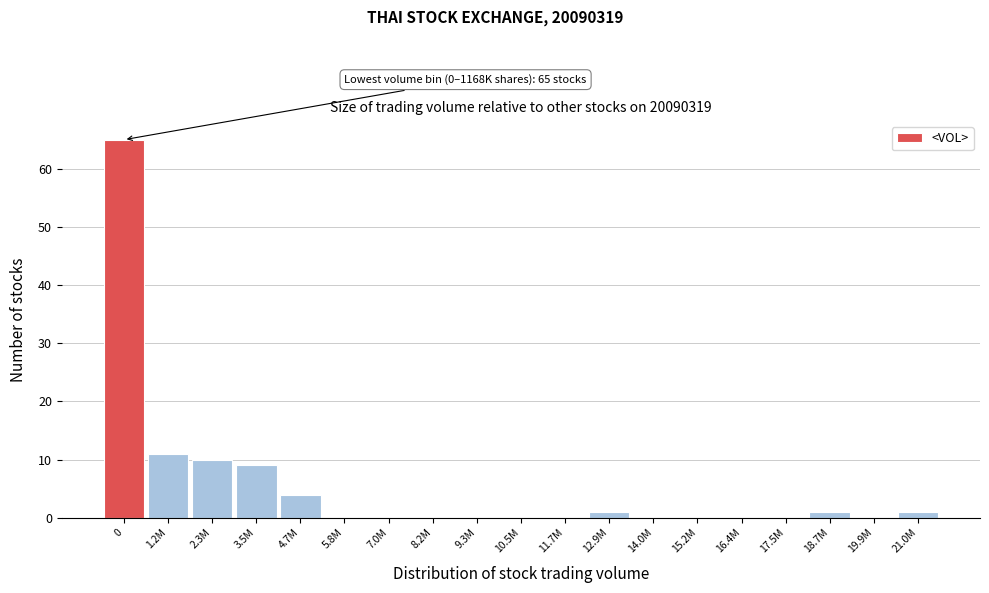

Reading right to left, what are all the values shown in this chart?

21.0M=1	19.9M=0	18.7M=1	17.5M=0	16.4M=0	15.2M=0	14.0M=0	12.9M=1	11.7M=0	10.5M=0	9.3M=0	8.2M=0	7.0M=0	5.8M=0	4.7M=4	3.5M=9	2.3M=10	1.2M=11	0=65